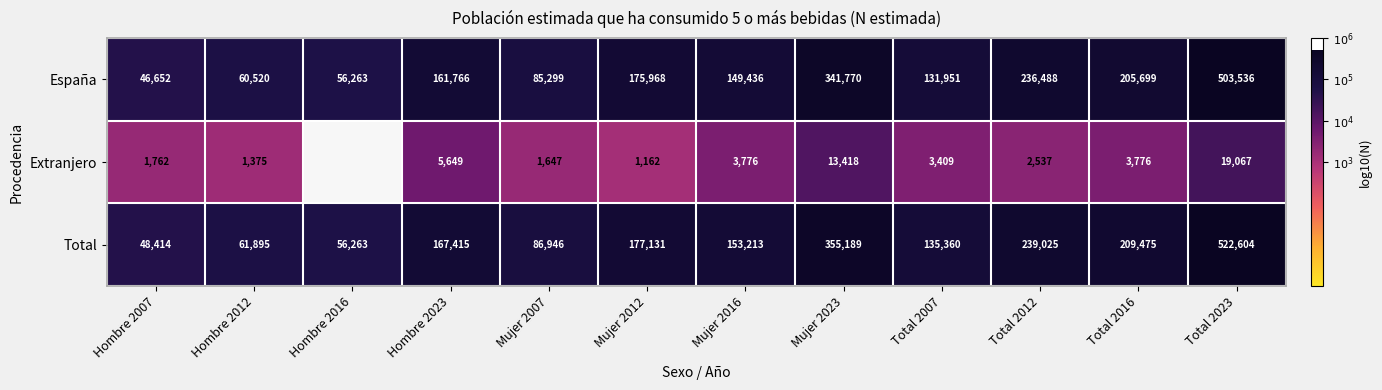

Is it true that Extranjero equals 6.4 at Total 2016?

False